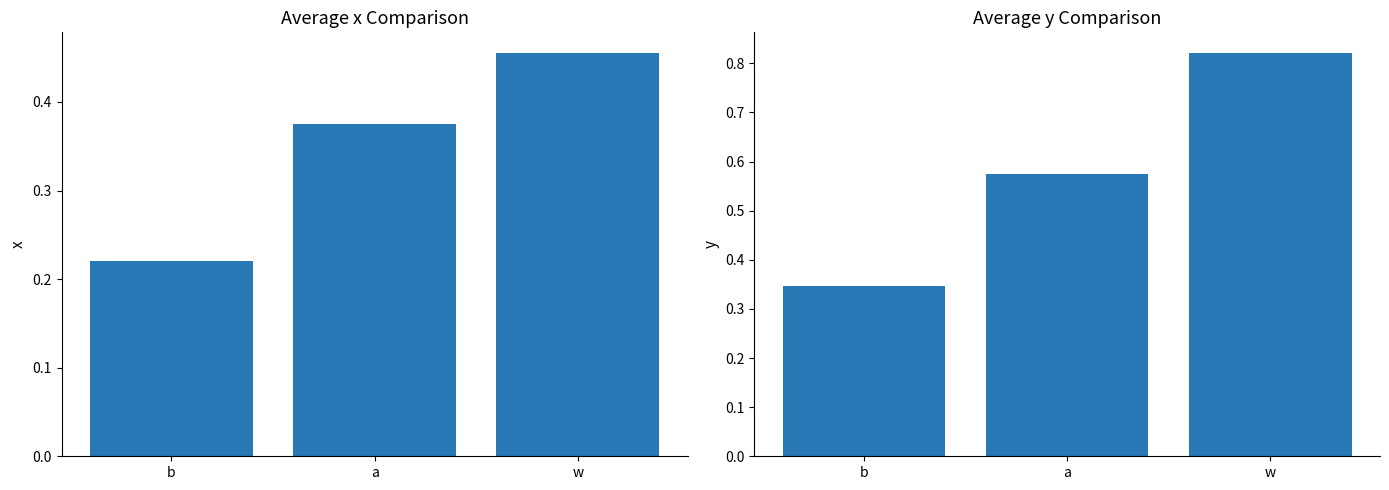

Rank the series by their average value, from lowest to highest.

mean_x, mean_y